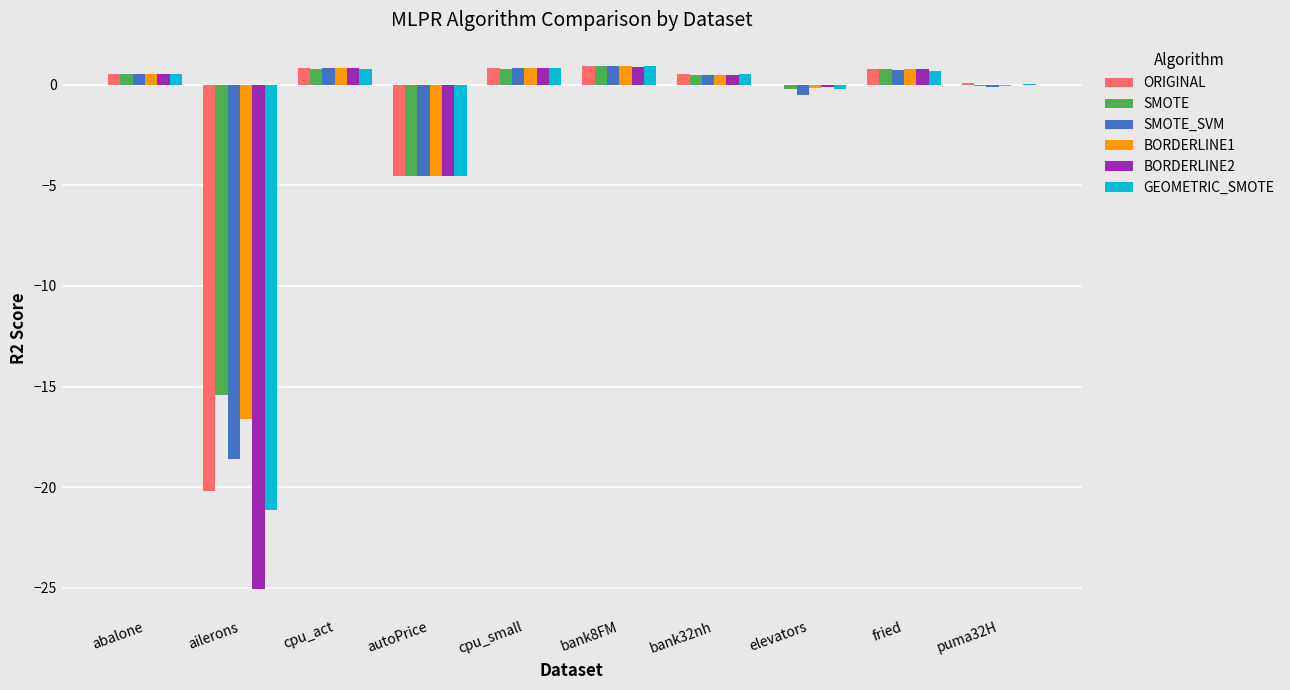

What is the greatest value displayed?

0.9